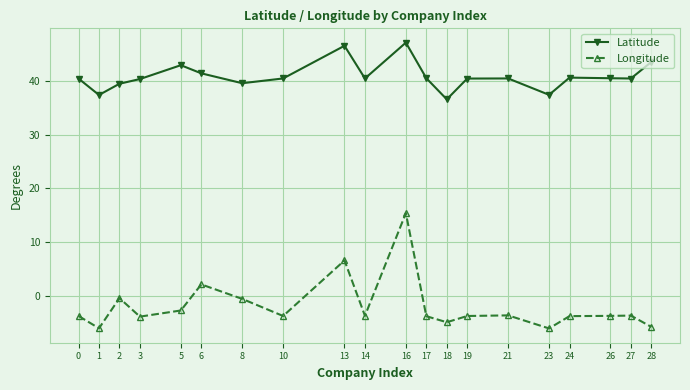

True or false: Longitude and Latitude intersect in this chart.

False